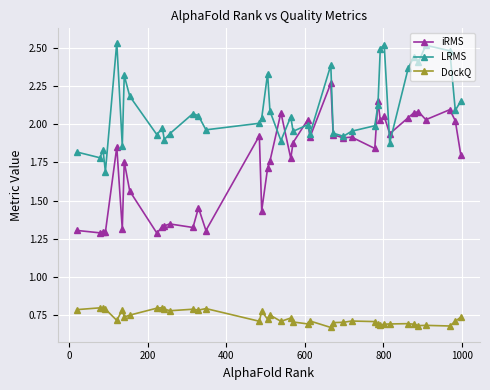

Which series has the largest range (max minus min)?

iRMS